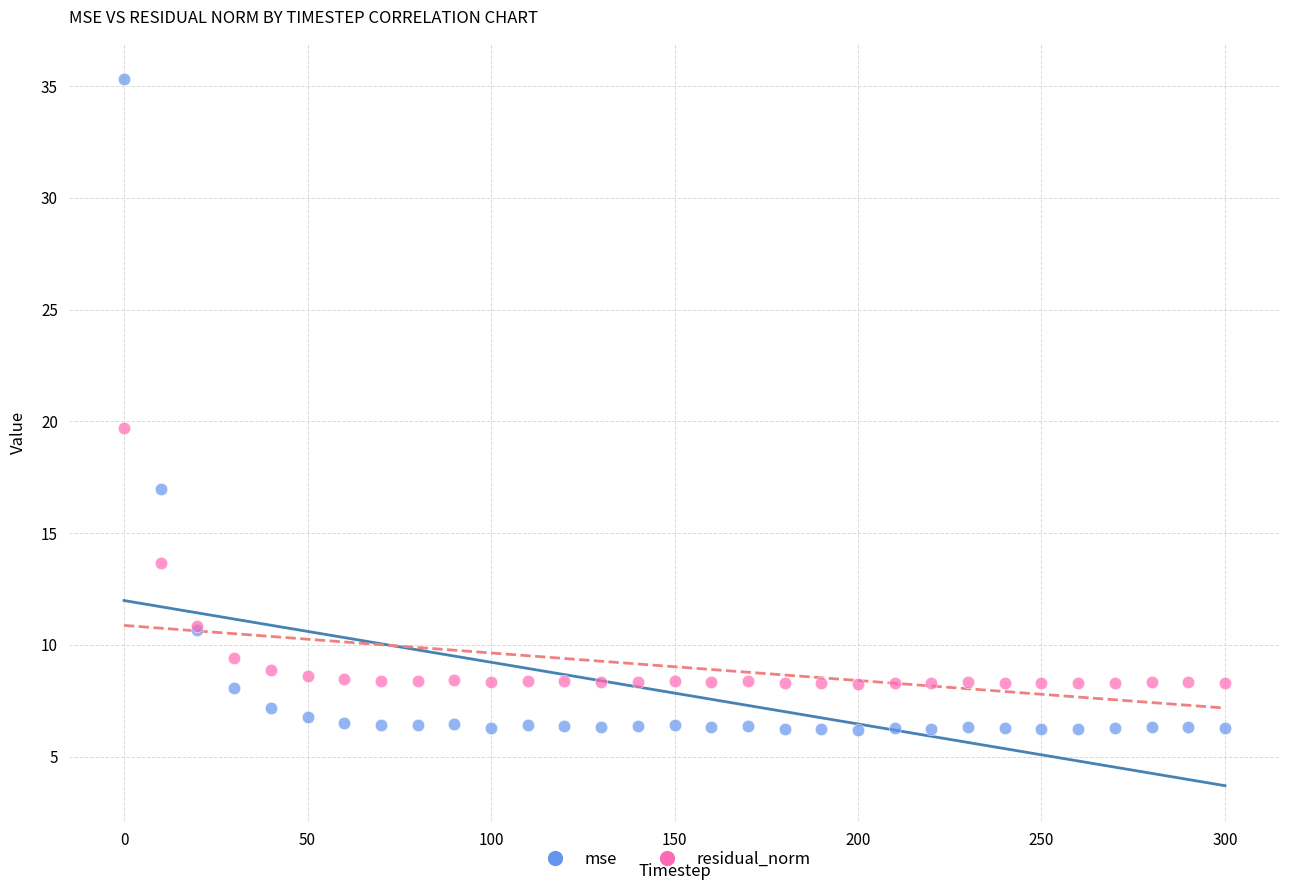

Which series reaches the maximum Y coordinate?

mse